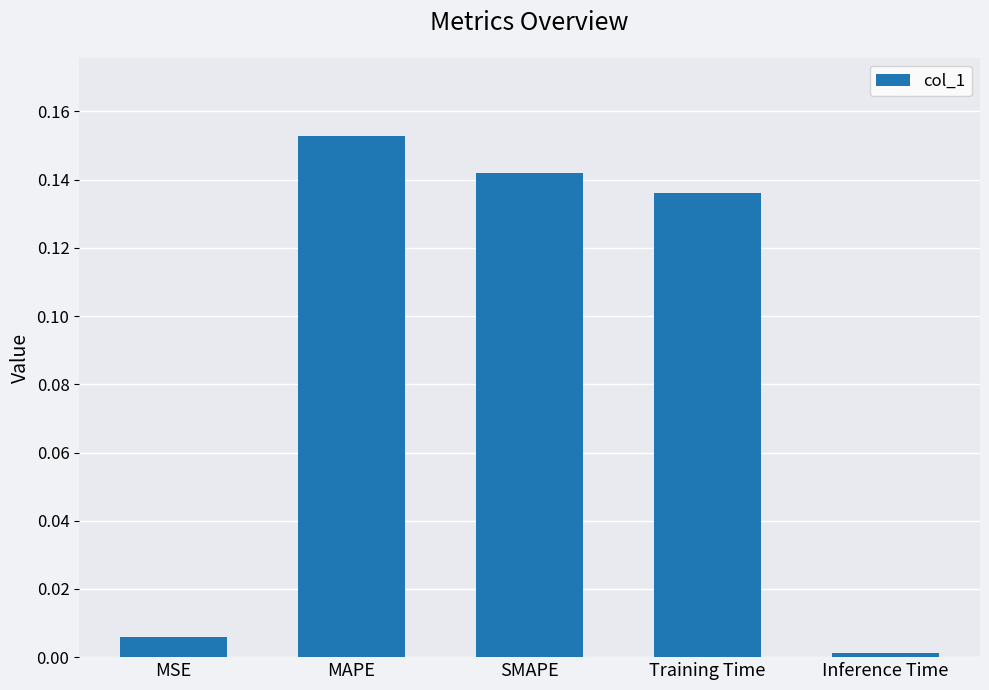

Is it true that the value at MAPE is 0.3?

False